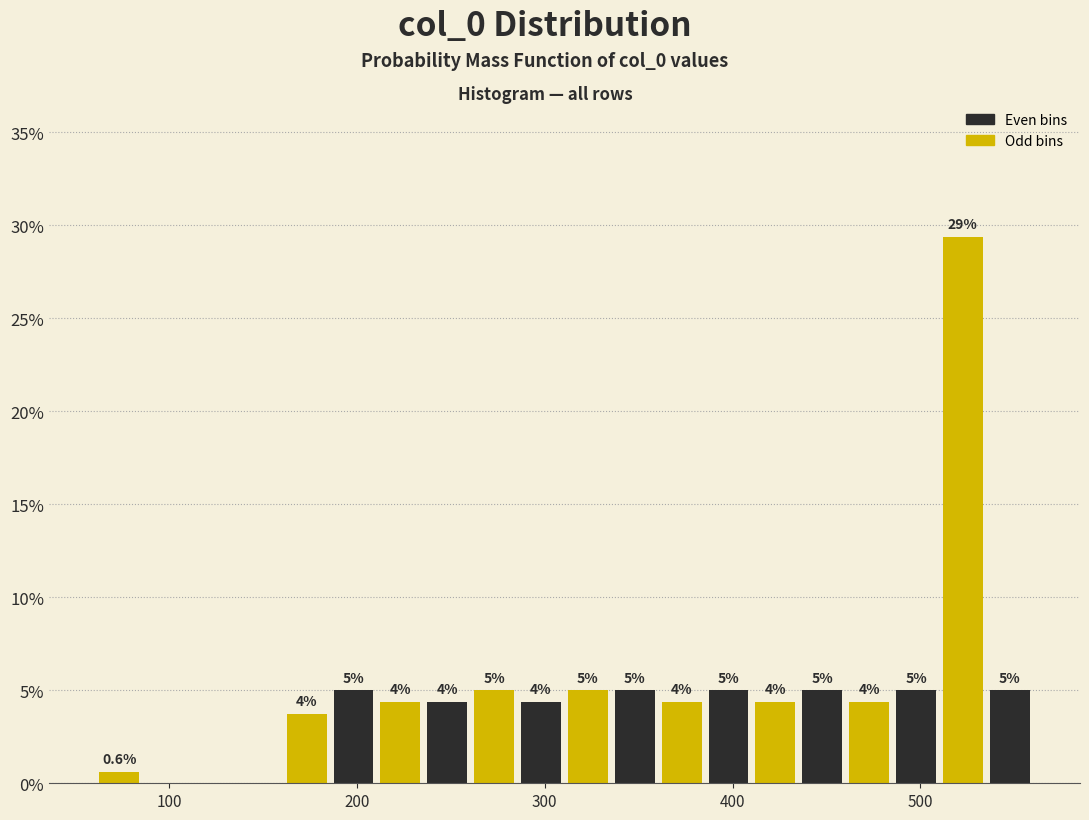

Around what value on the x-axis is the tallest bar? Give the approximate position of its centre, as read against the axis.

520